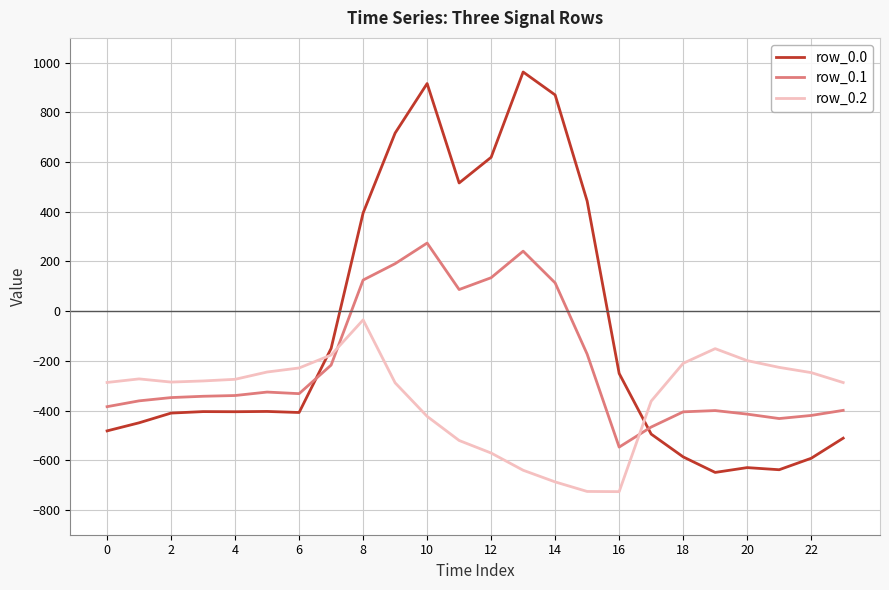

What is the minimum value shown in the chart?

-726.6